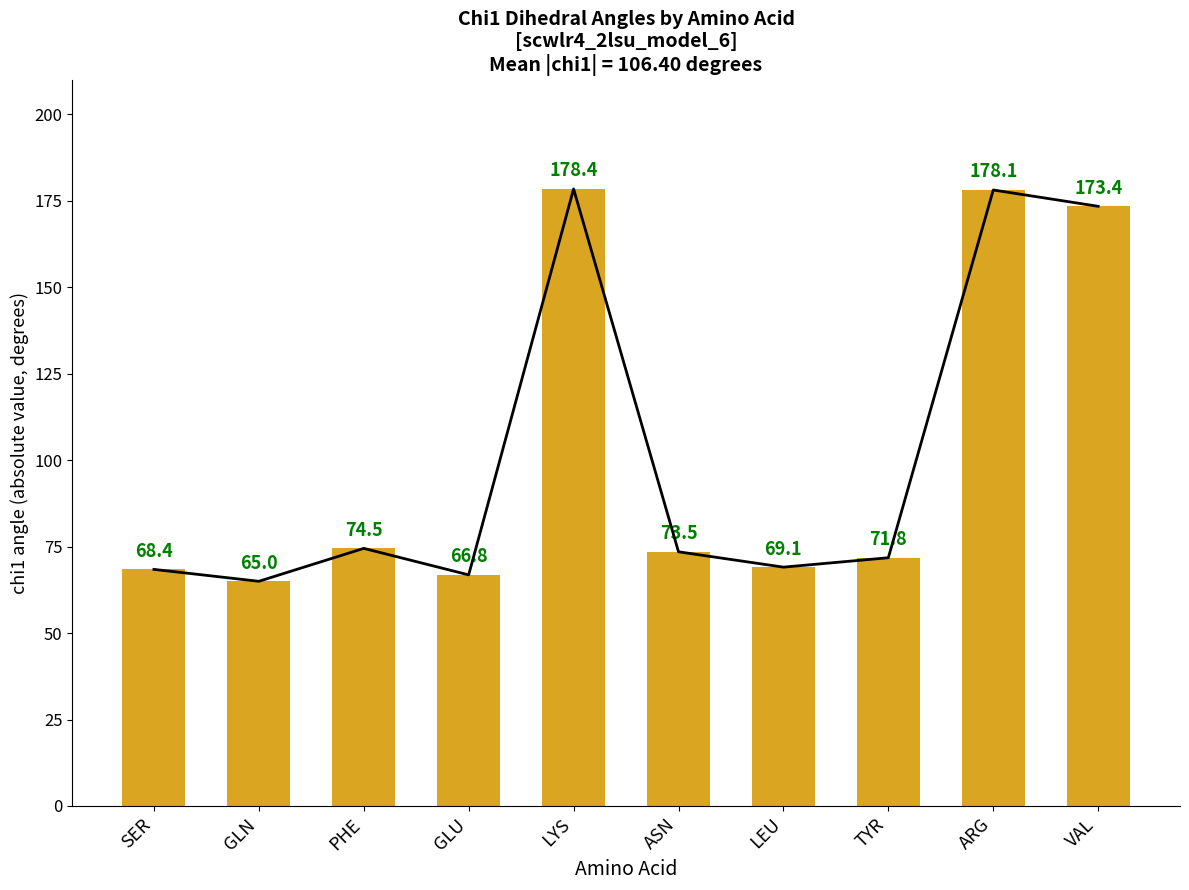

What is the change in value from SER to PHE?

+6.1